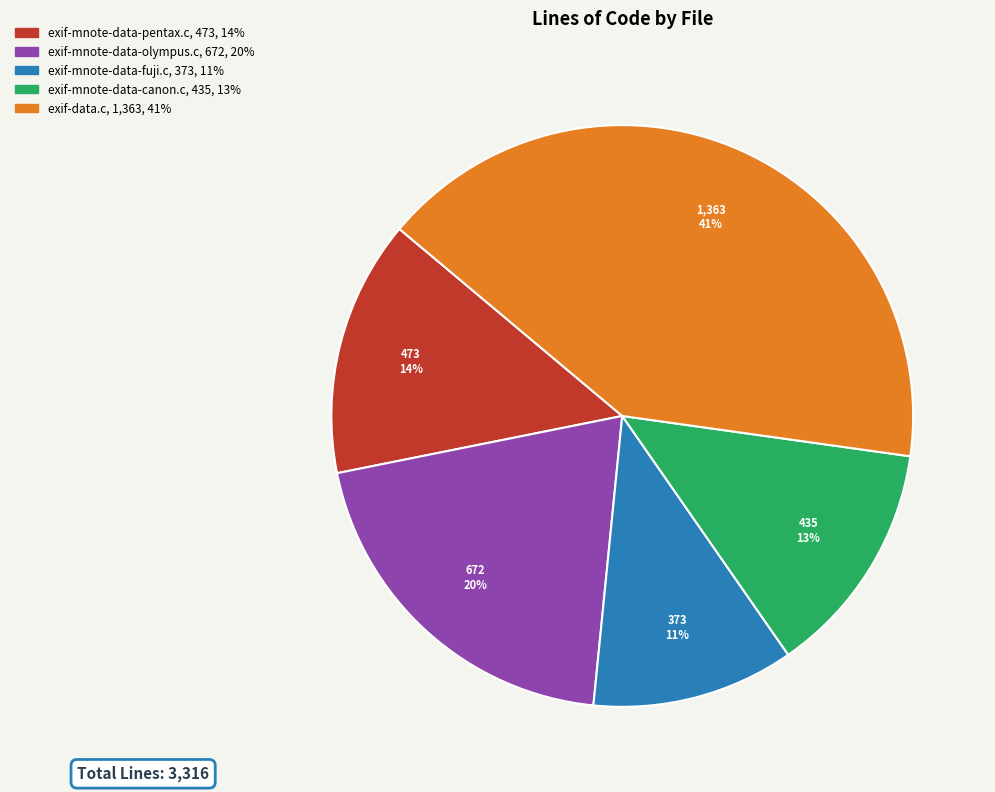

Does exif-mnote-data-pentax.c represent more than half of the total?

No